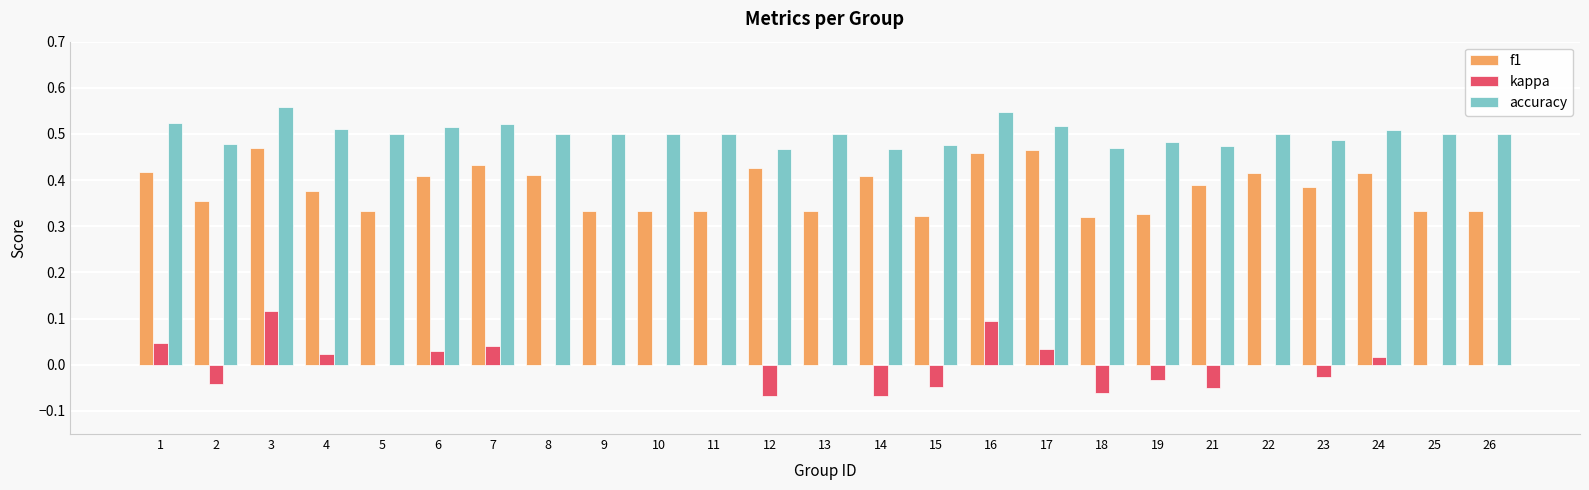

Which series changed the most between 12 and 15?

f1